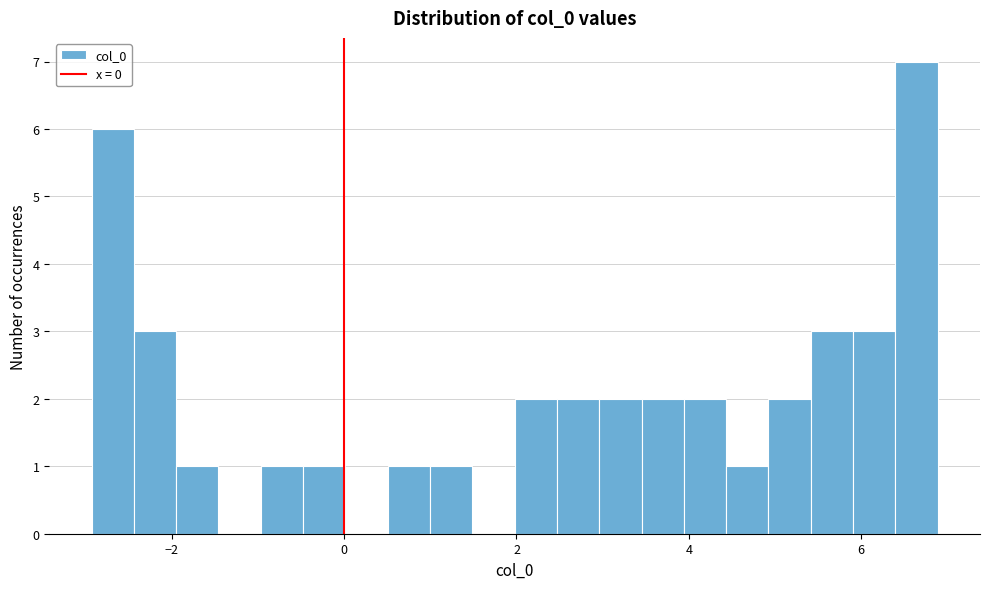

Read against the x-axis, roughly where is the centre of the tallest bar?

6.6